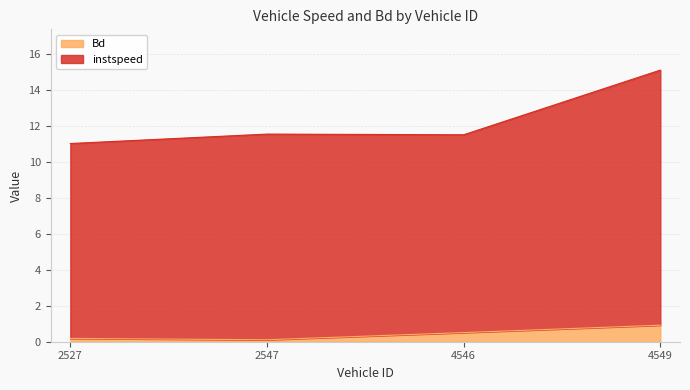

Rank the series by their maximum value, from highest to lowest.

instspeed, Bd